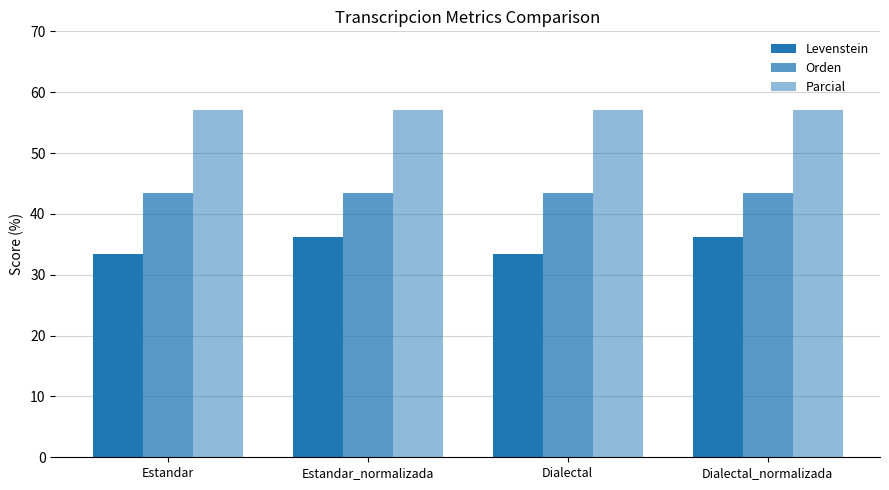

How many bars are there in total?

12